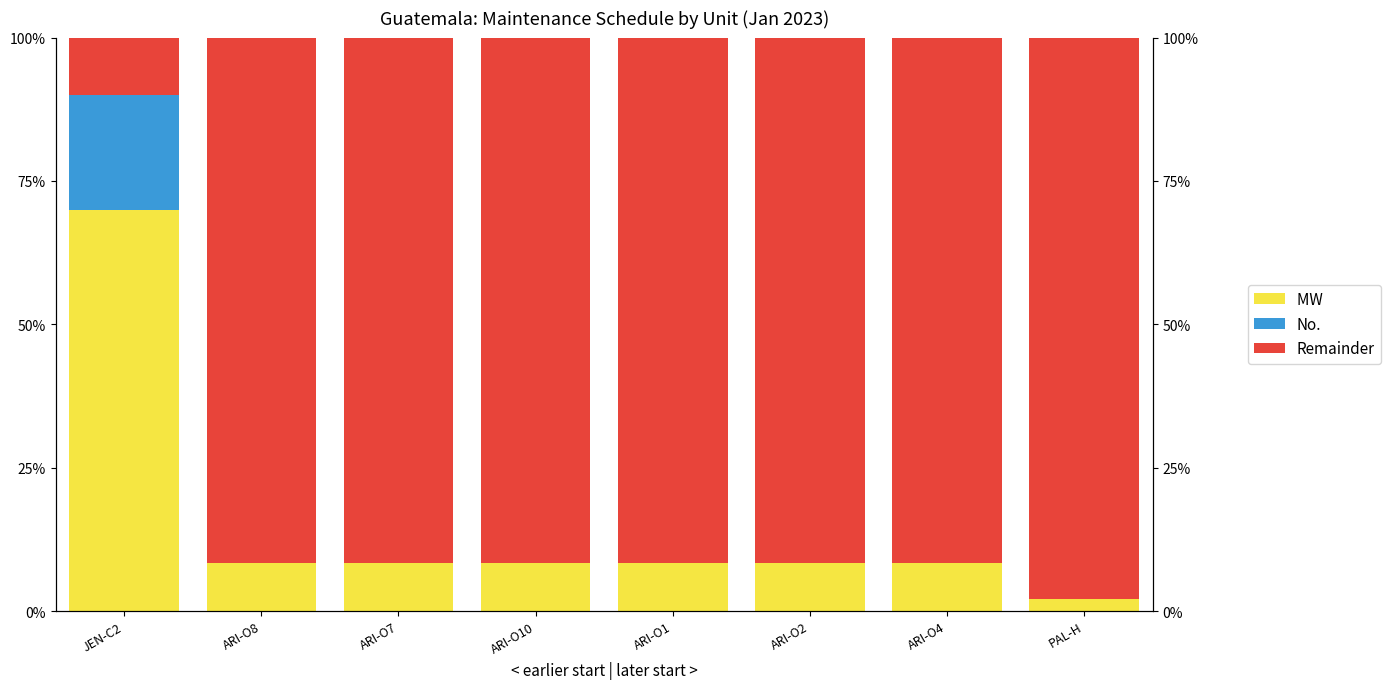

The Remainder series shows 91.5 at ARI-O1. True or false?

True